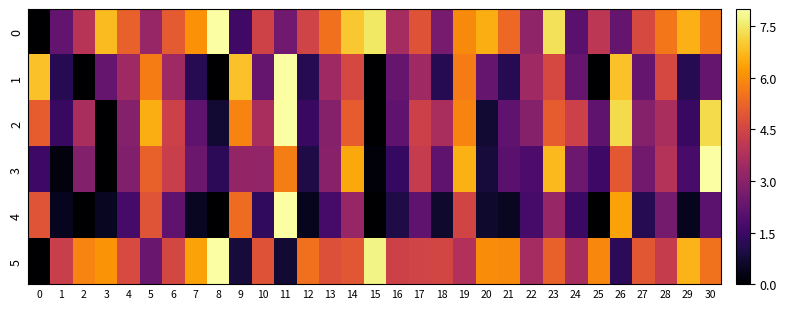

Rank the series by their maximum value, from highest to lowest.

0, 1, 2, 3, 4, 5